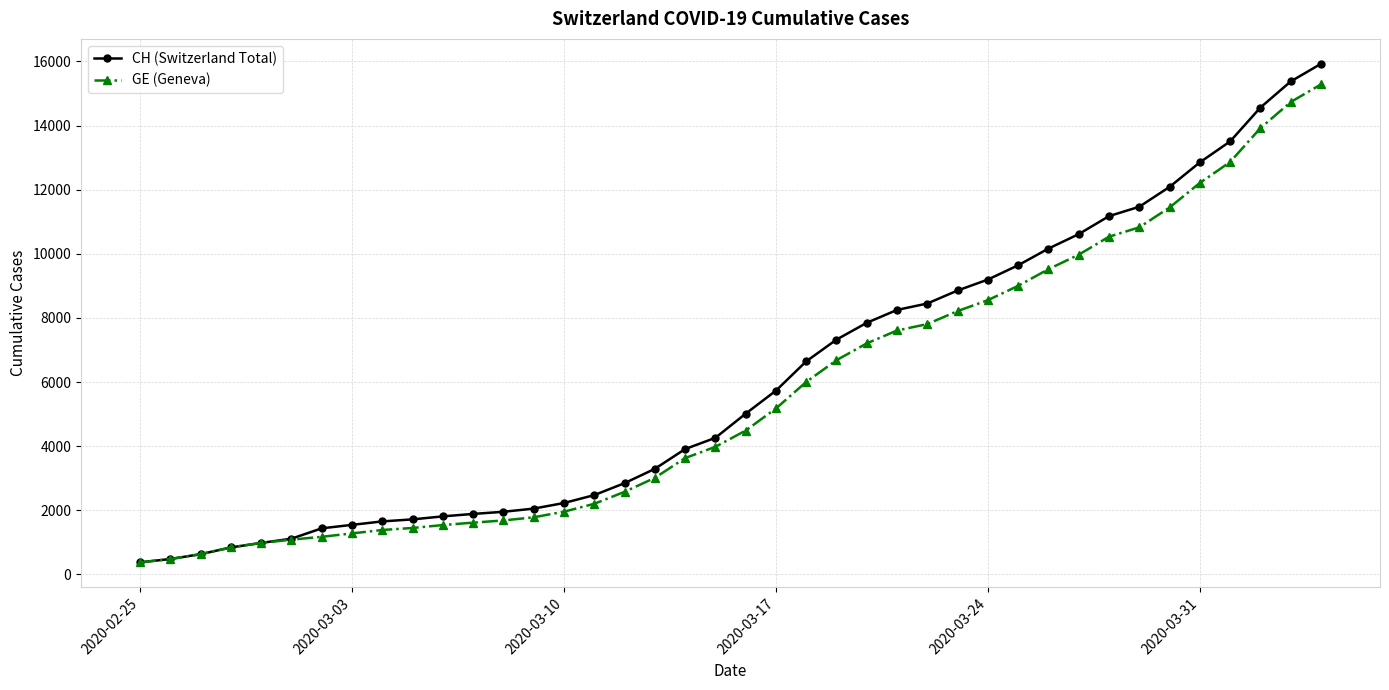

What is the average value of the CH (Switzerland Total) series?

6053